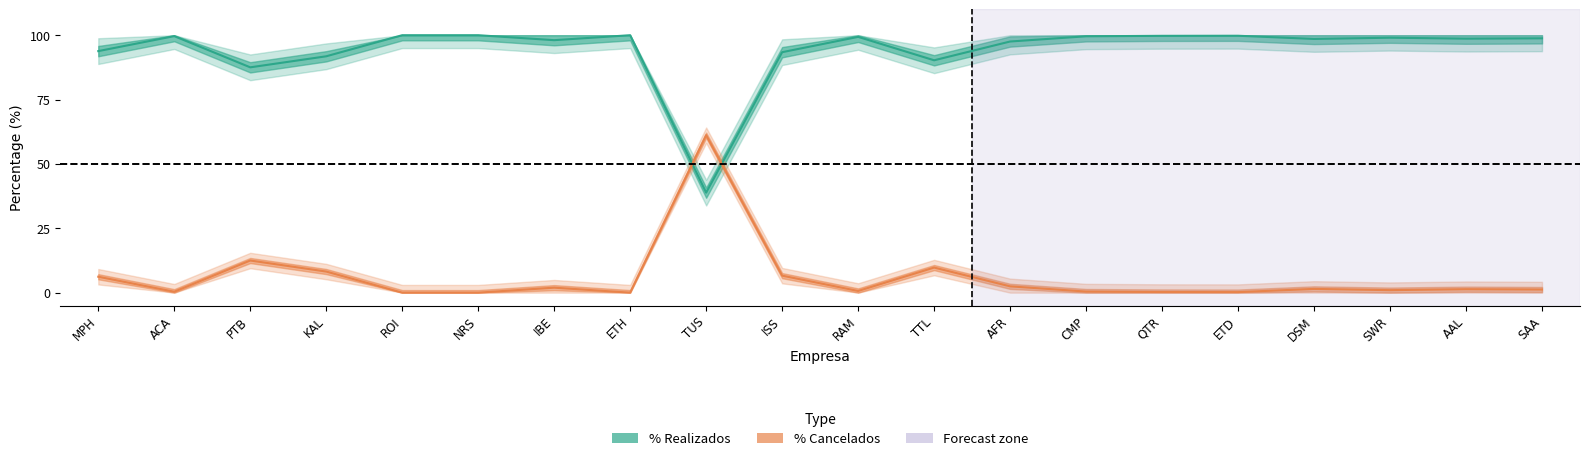

At which category is the sum across all series the highest?

MPH